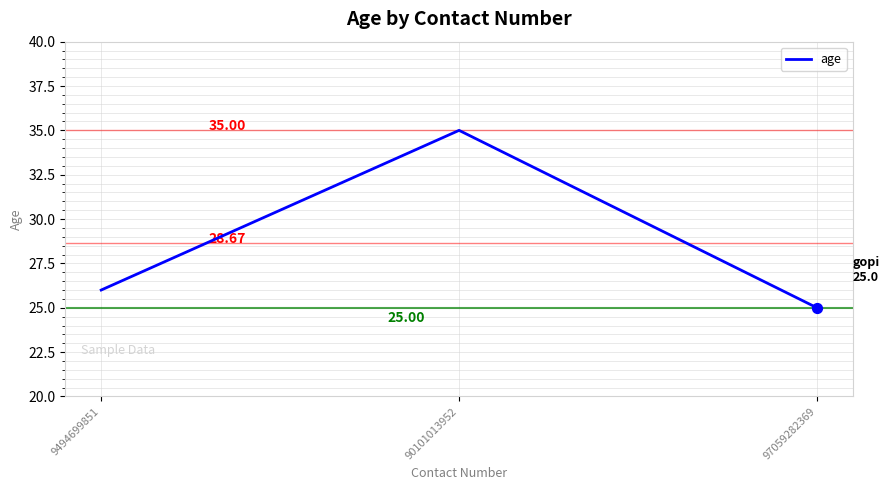

Between 9494699851 and 97059282369, which is larger?

9494699851